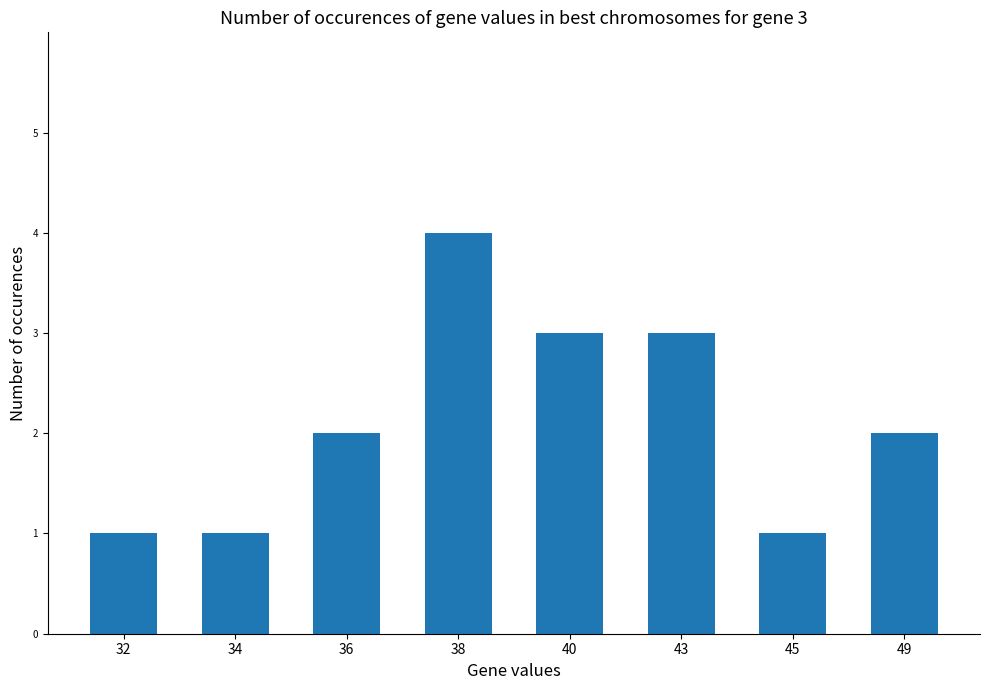

What is the change in value from 38 to 45?

-3